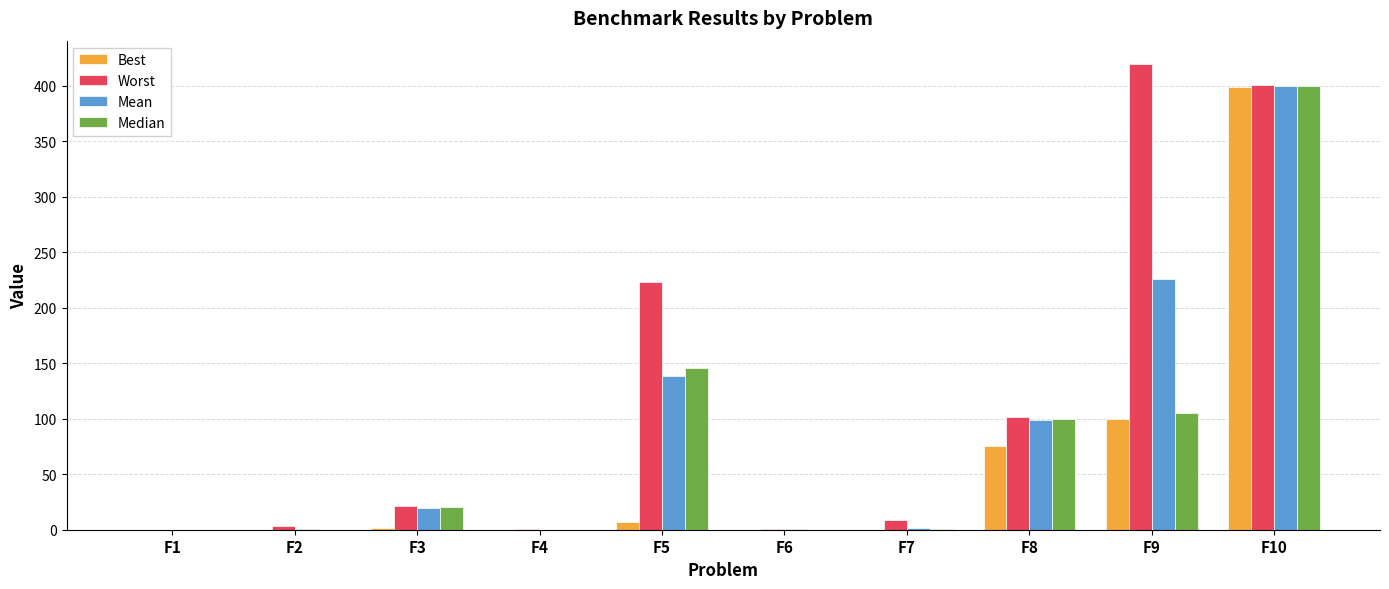

The value of Best at F10 is 92.3. True or false?

False